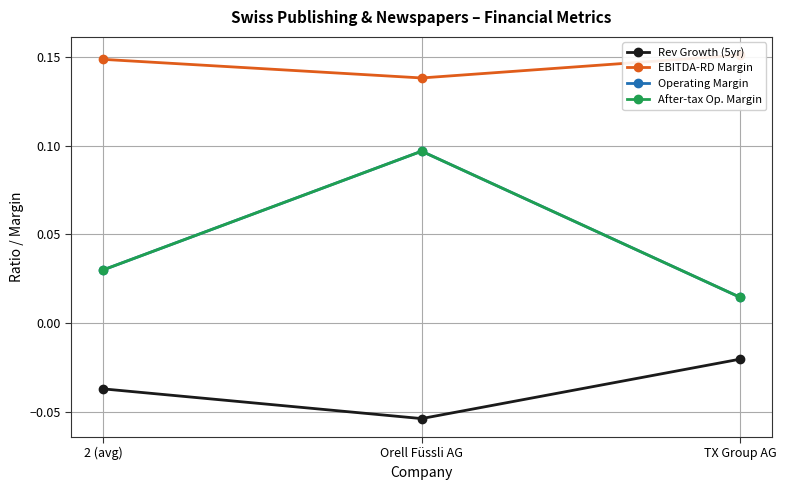

What is the sum of the EBITDA-RD Margin values at 2 (avg) and Orell Füssli AG?

0.3